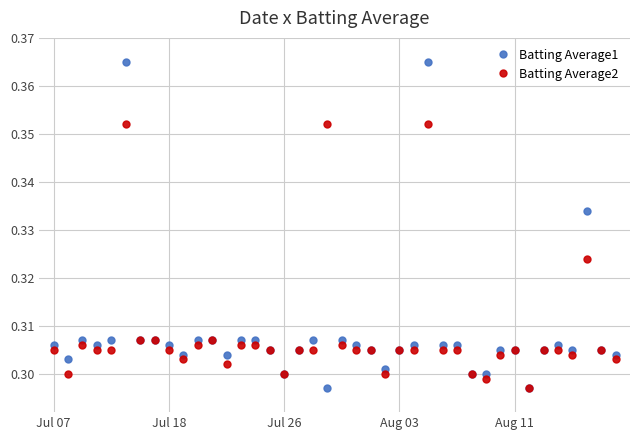

List the series in order of their peak value, highest first.

Batting Average1, Batting Average2